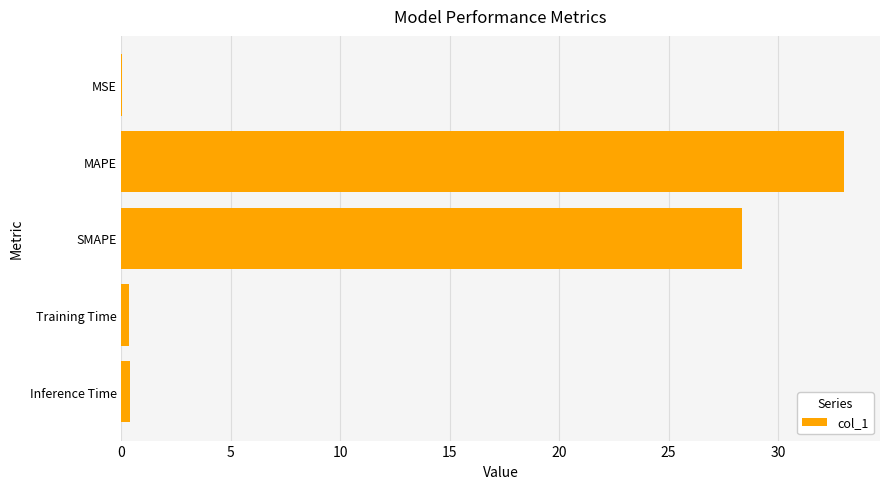

What is the sum of all values?

62.1